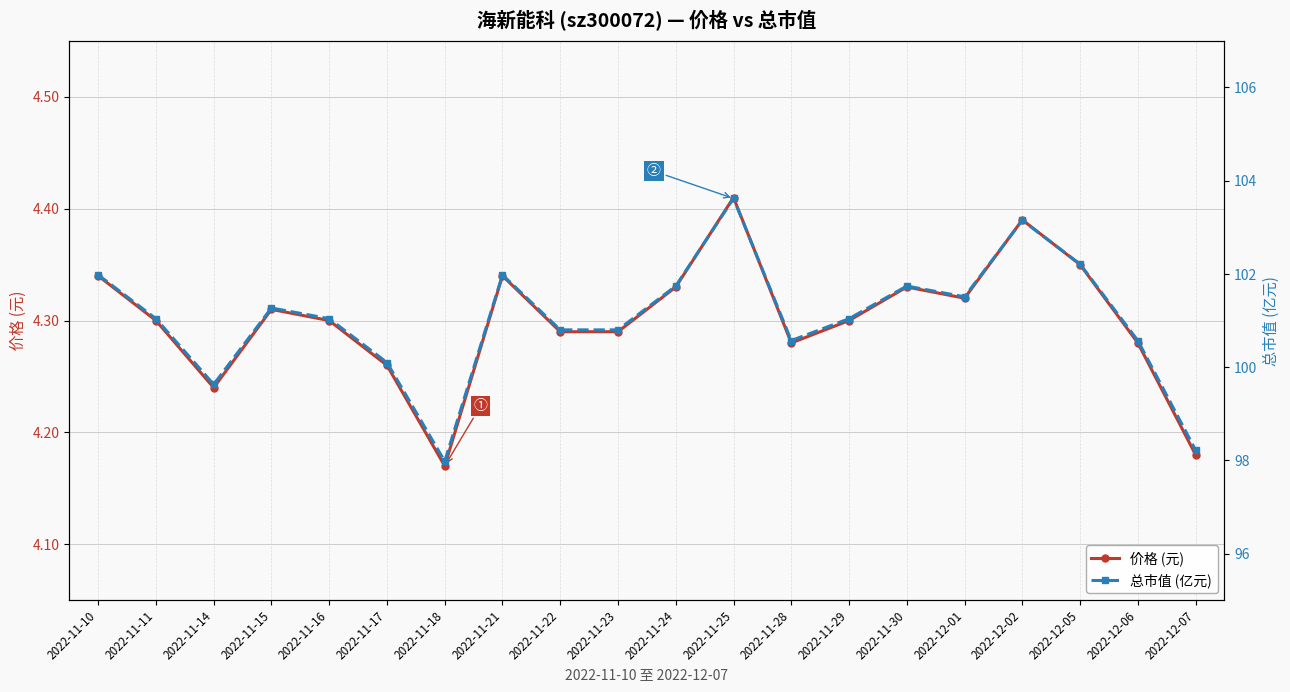

Which has a higher value, 2022-12-05 or 2022-11-24?

2022-12-05